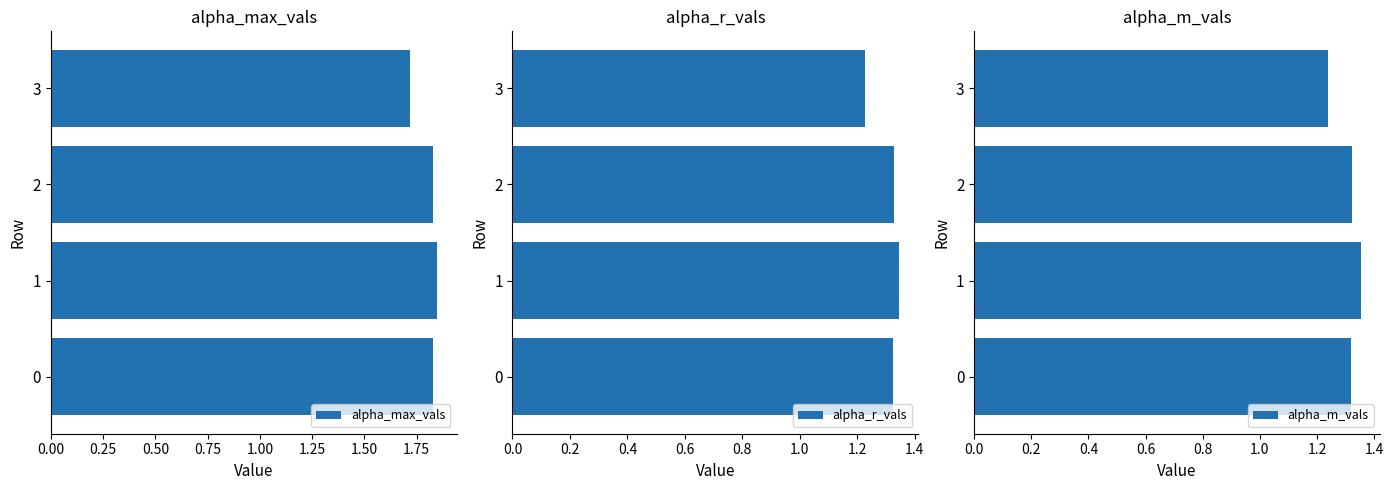

Does the chart contain stacked bars?

No